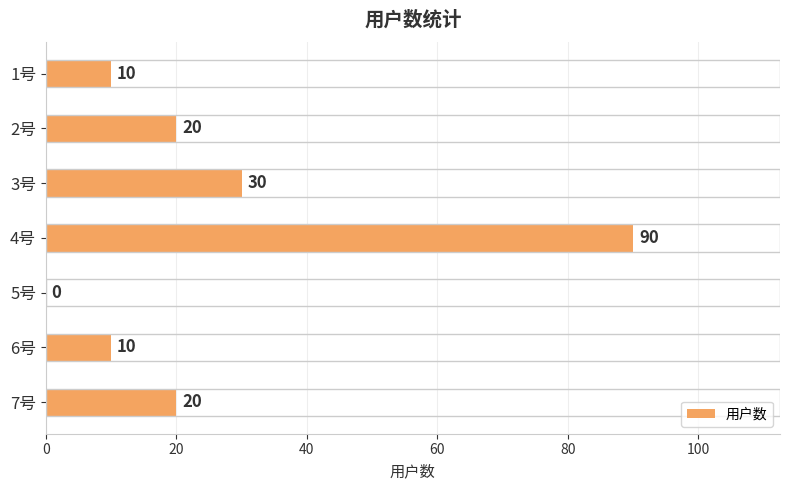

What is the sum of the values at 4号 and 1号?

100